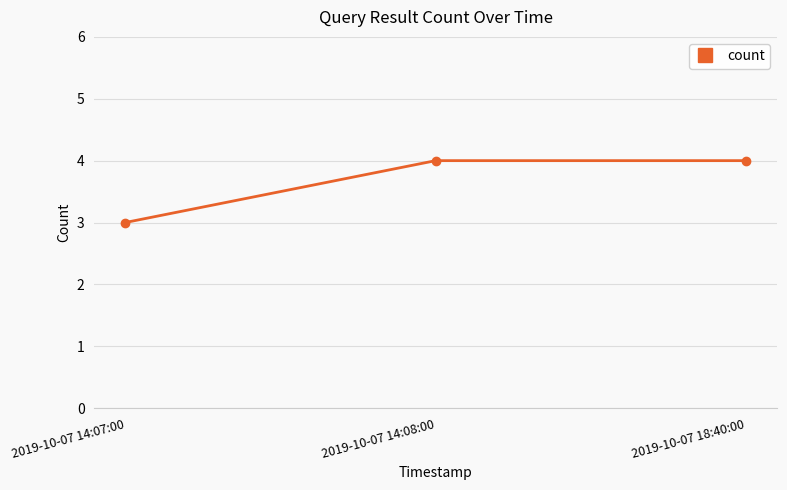

What is the value of the 2nd point from the left?

4